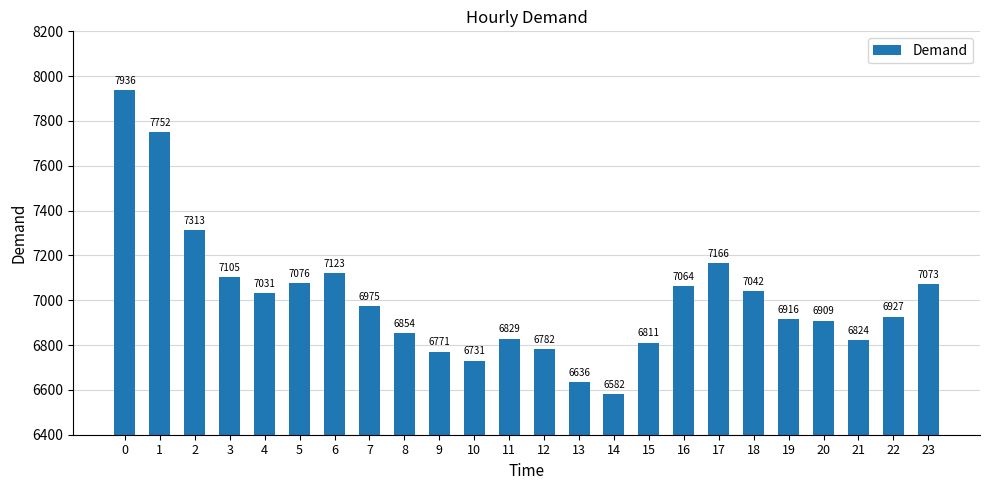

Rank the categories by value from lowest to highest.

14, 13, 10, 9, 12, 15, 21, 11, 8, 20, 19, 22, 7, 4, 18, 16, 23, 5, 3, 6, 17, 2, 1, 0